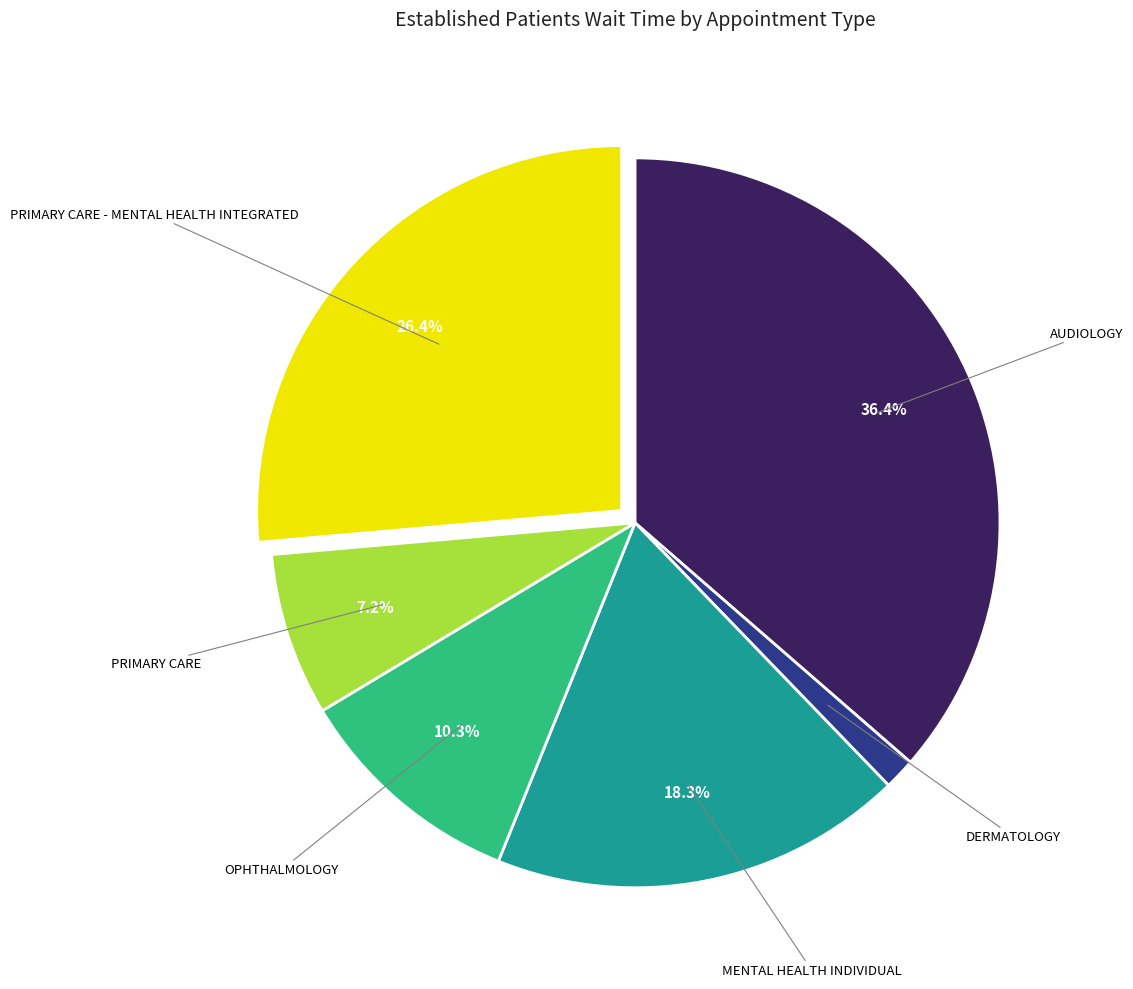

What percentage is the PRIMARY CARE slice, to the nearest percent?

7%